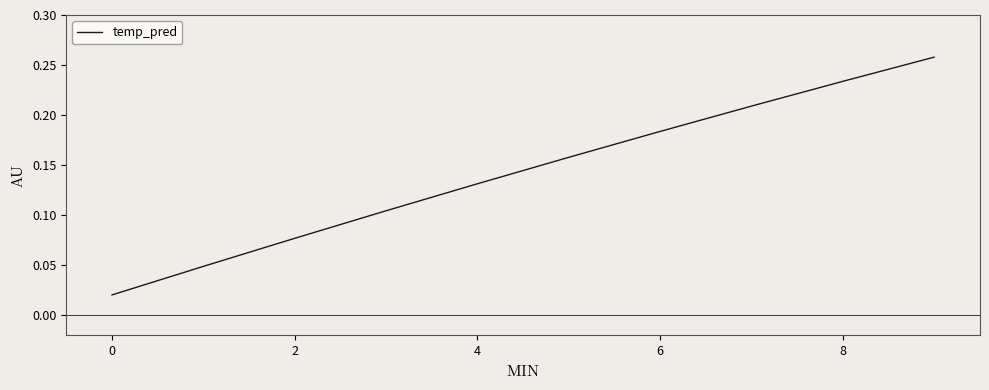

What is the value of the 10th point from the left?

0.3